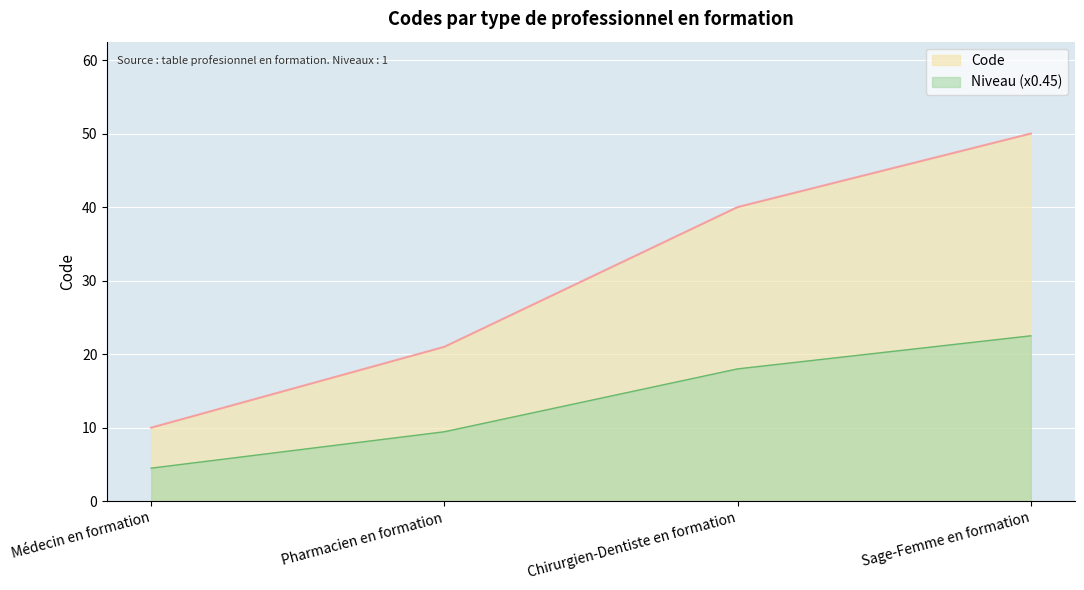

Rank the categories by value from highest to lowest.

Sage-Femme en formation, Chirurgien-Dentiste en formation, Pharmacien en formation, Médecin en formation